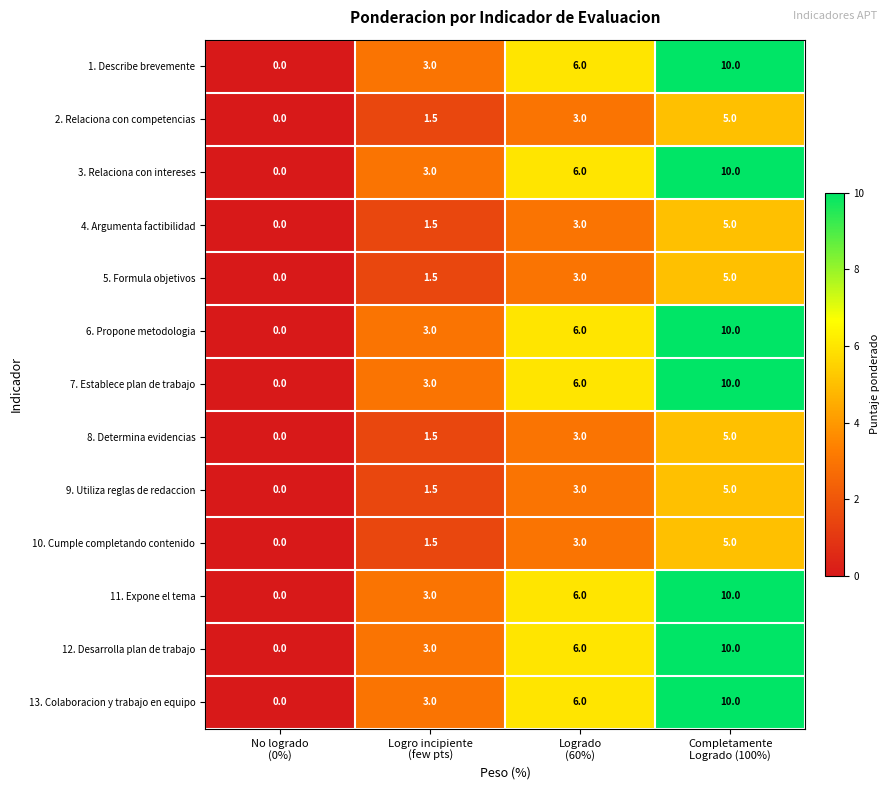

What is the highest value of the 7. Establece plan de trabajo series?

10.0